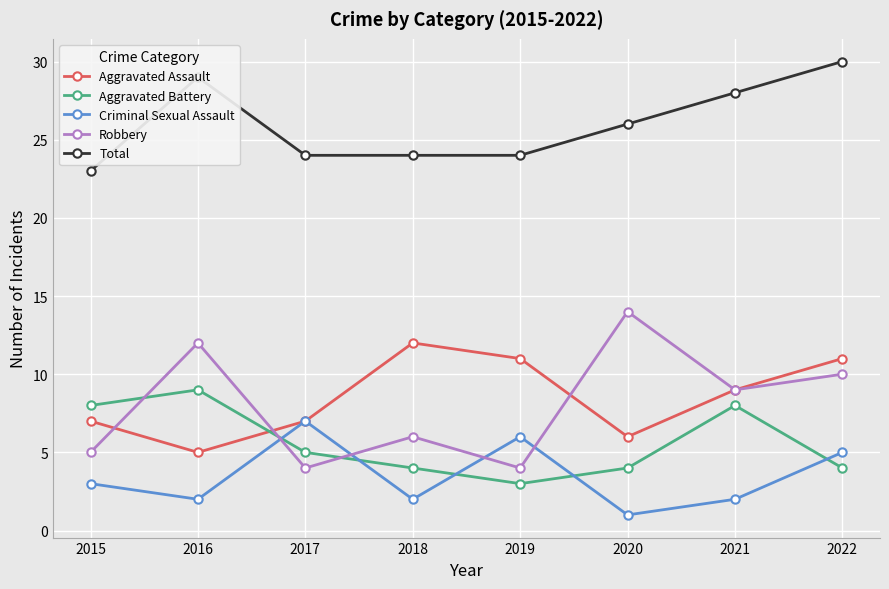

At which label is Aggravated Battery closest to 6?

2017